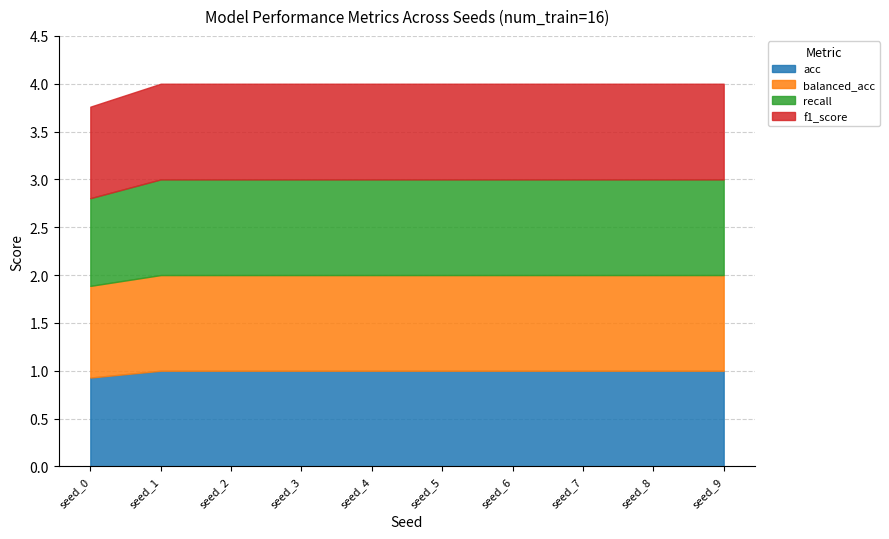

What is the minimum value for acc?

0.9